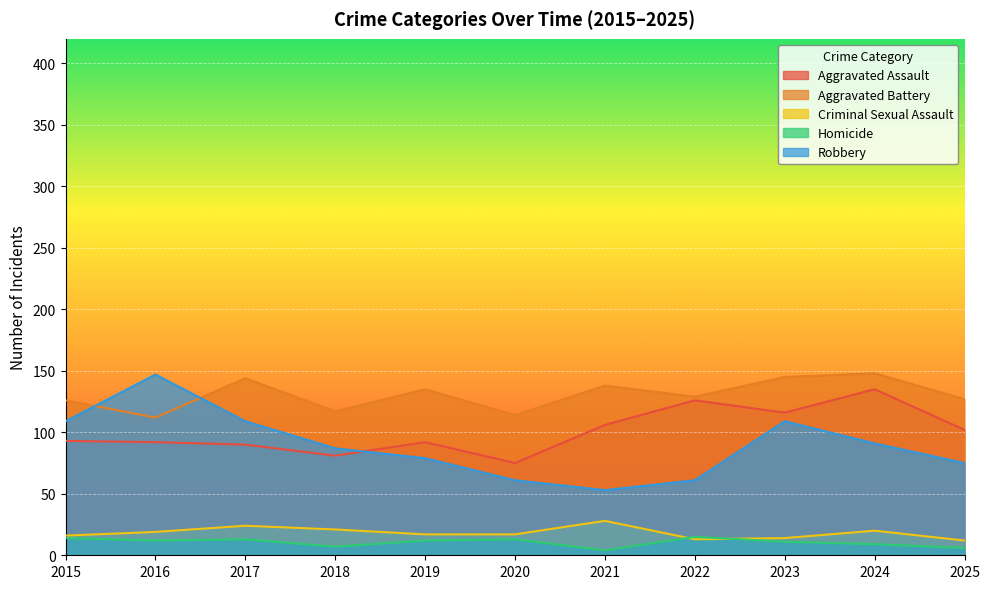

True or false: Homicide and Robbery intersect in this chart.

False